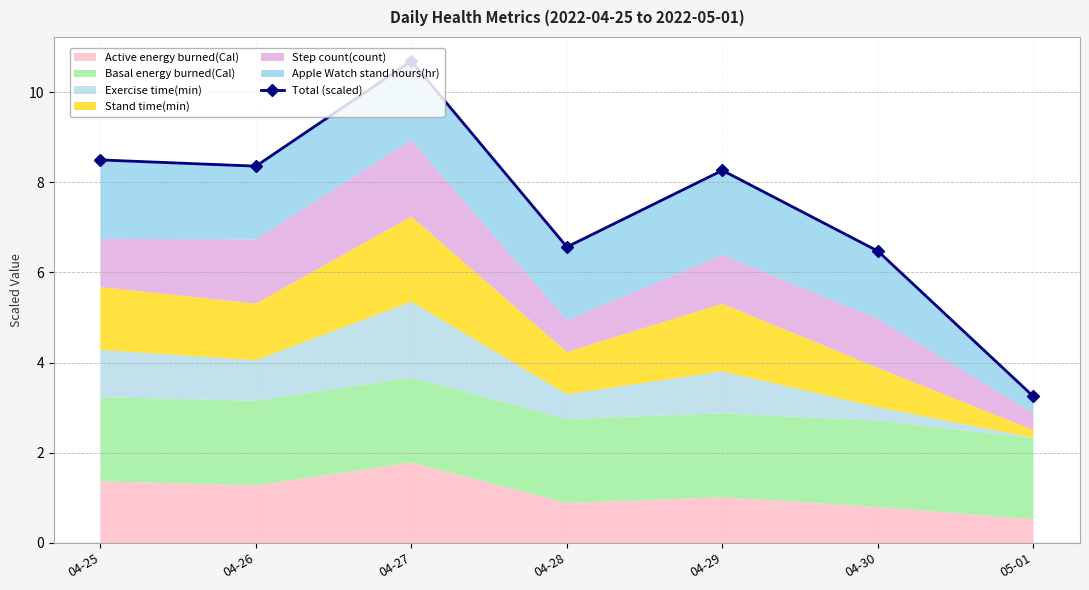

What is the difference between the maximum and minimum values?

7.4